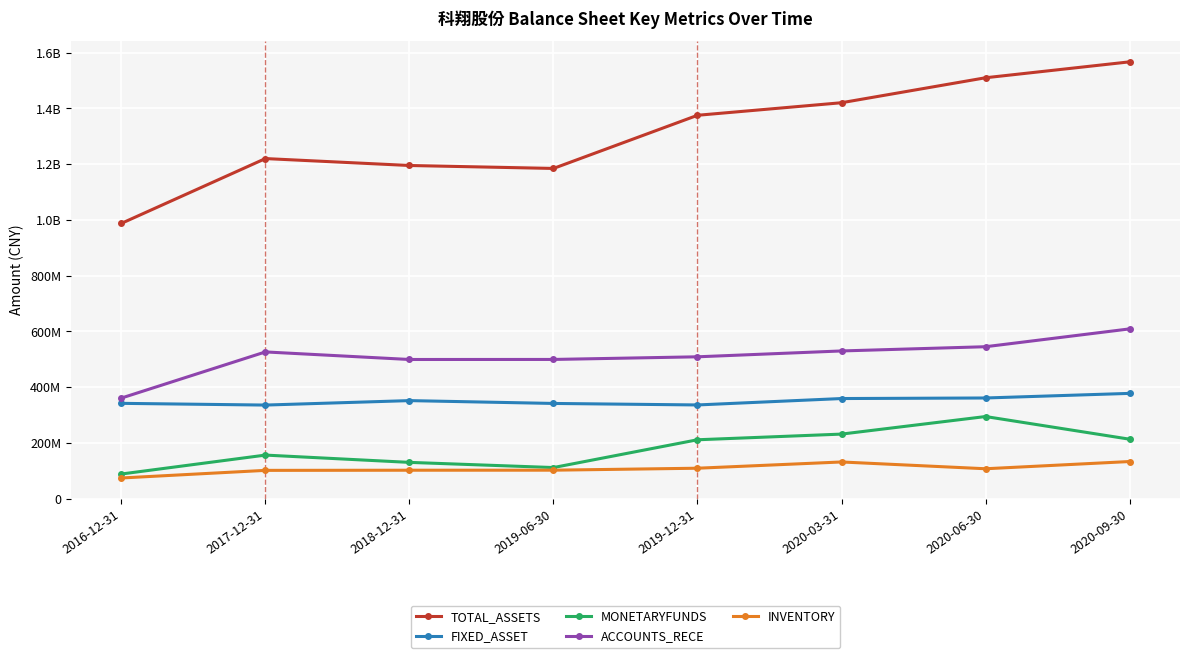

Which series has the largest total across all categories?

TOTAL_ASSETS